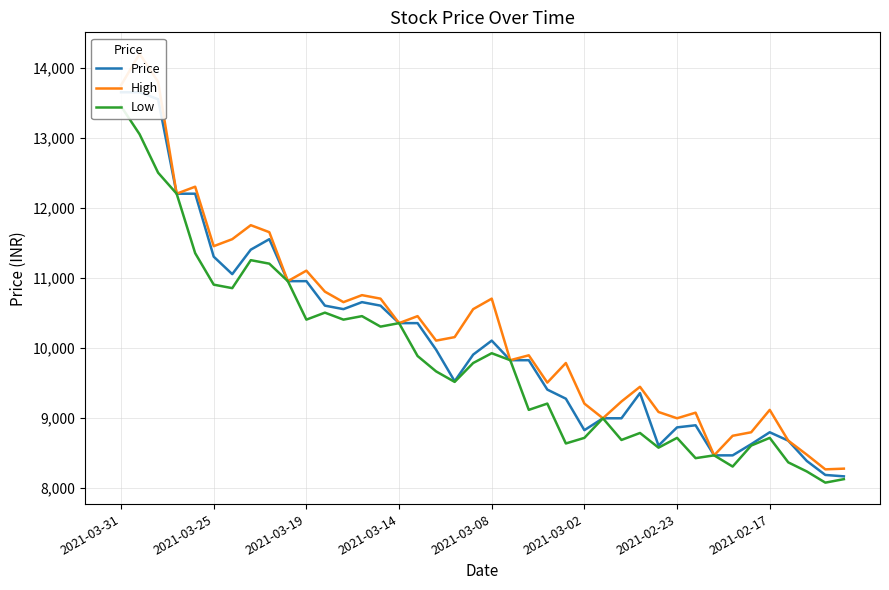

Does the chart display data point markers on the line(s)?

No